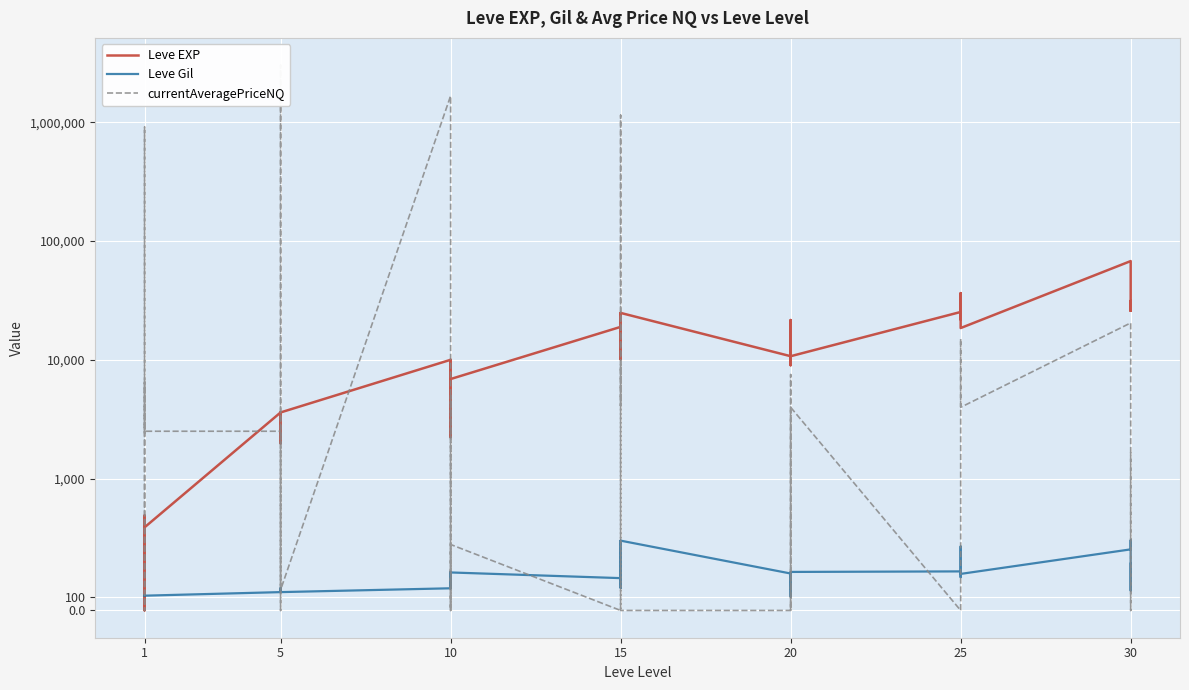

What is the average value of the Leve EXP series?

13930.3